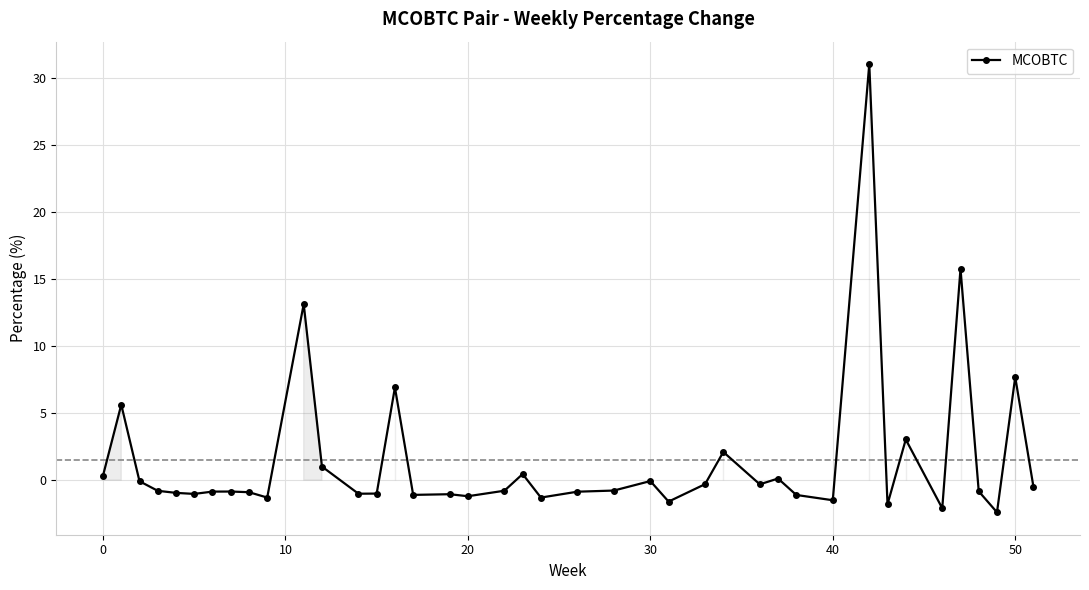

What is the average value?

1.5